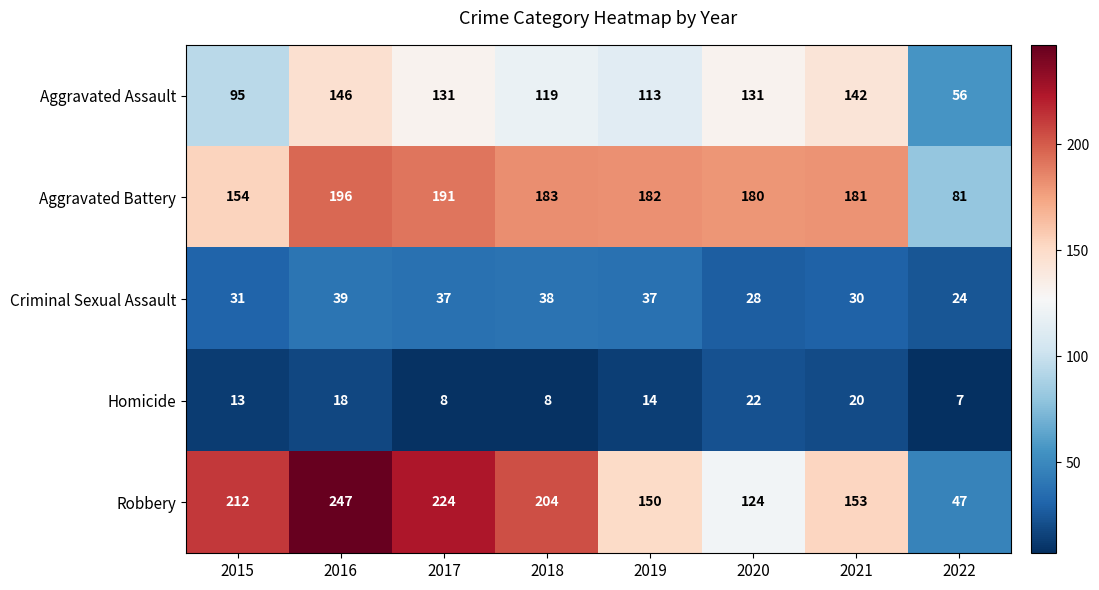

The Criminal Sexual Assault series shows 37 at 2019. True or false?

True